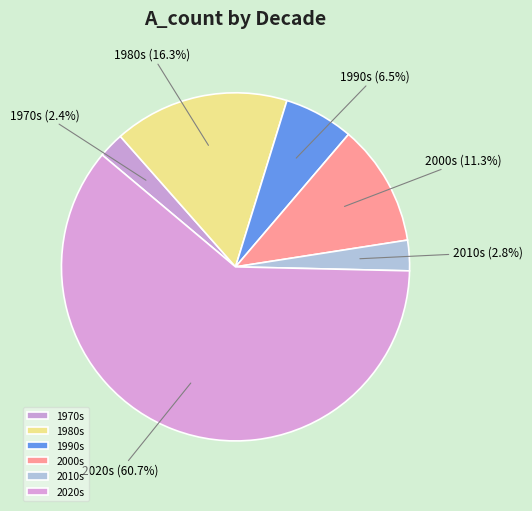

Between 2020s and 2010s, which is larger?

2020s